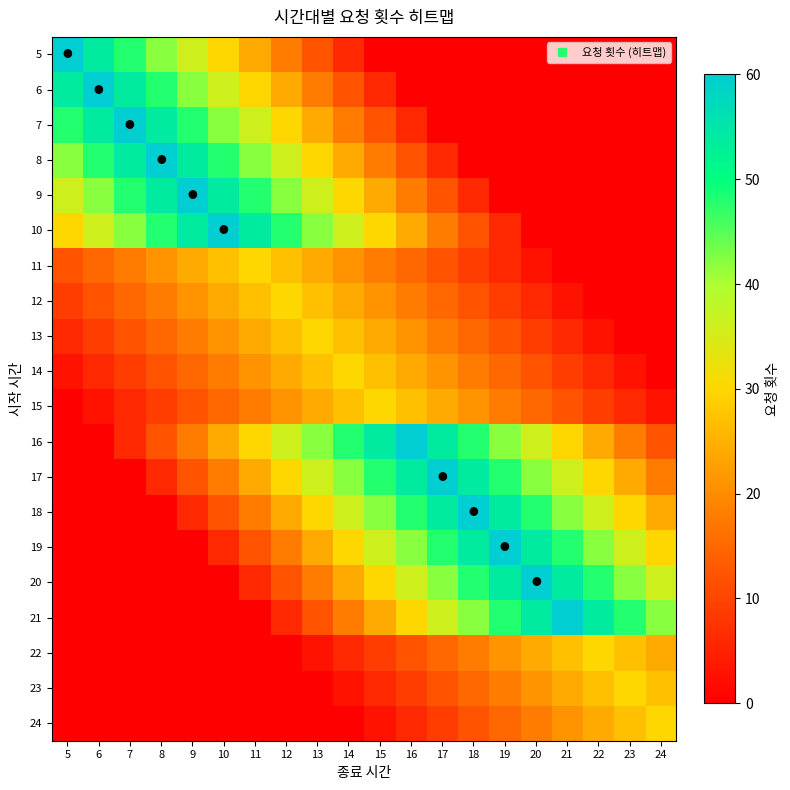

At how many categories does at least one series exceed 22?

20